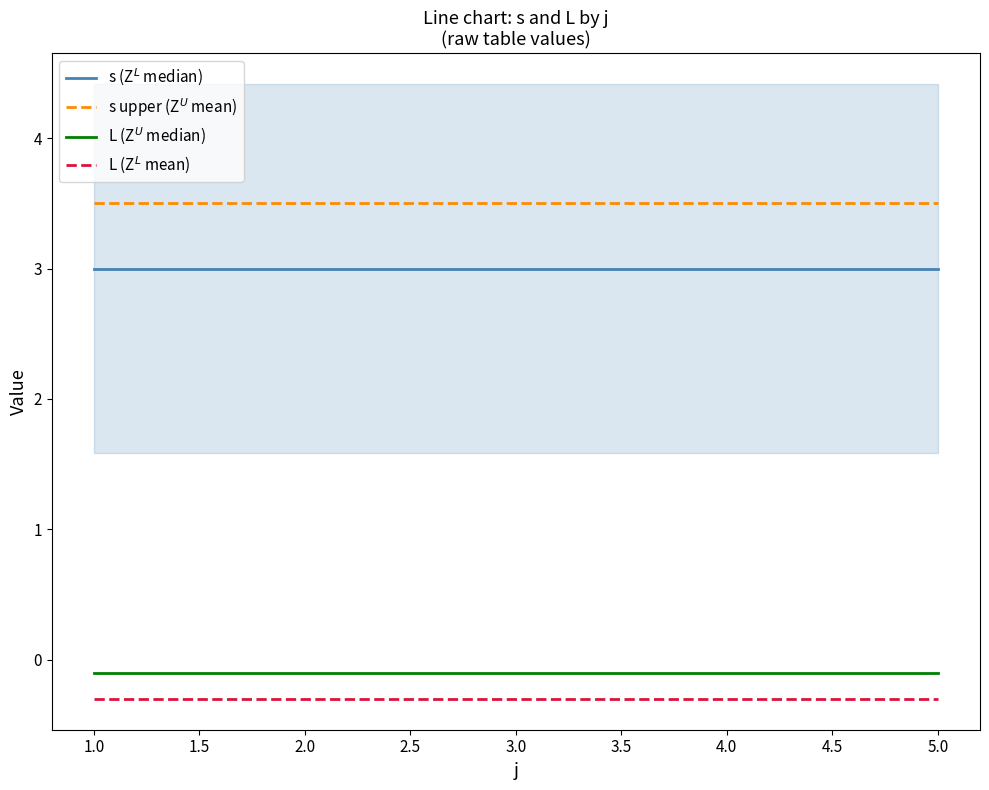

Which has a higher value, 3.0 or 2.0?

3.0